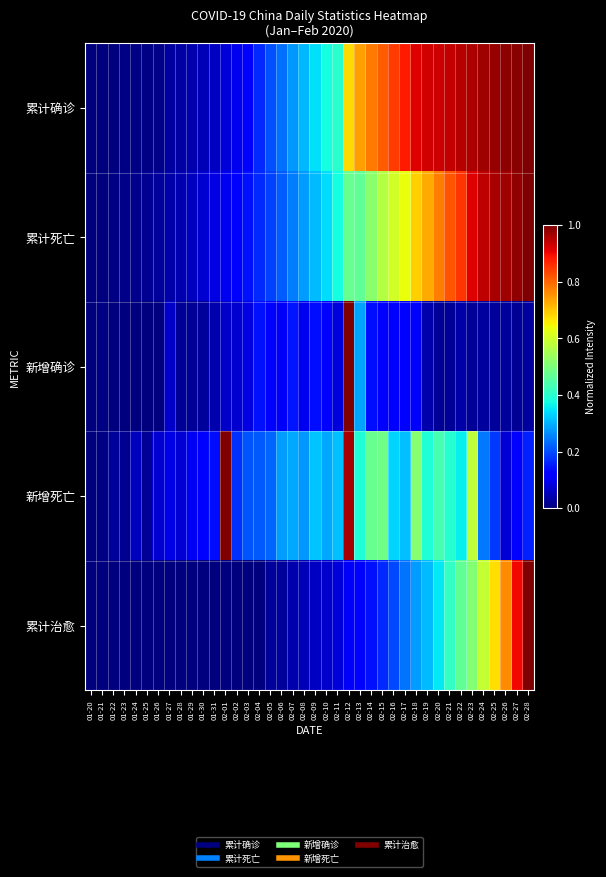

Reading left to right, transcribe all the data shown in this chart.

累计确诊: 01-20=0.0	01-21=0.0	01-22=0.0	01-23=0.0	01-24=0.0	01-25=0.0	01-26=0.0	01-27=0.0	01-28=0.0	01-29=0.0	01-30=0.0	01-31=0.1	02-01=0.1	02-02=0.1	02-03=0.1	02-04=0.2	02-05=0.2	02-06=0.2	02-07=0.3	02-08=0.3	02-09=0.3	02-10=0.4	02-11=0.4	02-12=0.7	02-13=0.7	02-14=0.8	02-15=0.8	02-16=0.8	02-17=0.9	02-18=0.9	02-19=0.9	02-20=0.9	02-21=0.9	02-22=1.0	02-23=1.0	02-24=1.0	02-25=1.0	02-26=1.0	02-27=1.0	02-28=1.0
累计死亡: 01-20=0.0	01-21=0.0	01-22=0.0	01-23=0.0	01-24=0.0	01-25=0.0	01-26=0.0	01-27=0.0	01-28=0.0	01-29=0.1	01-30=0.1	01-31=0.1	02-01=0.1	02-02=0.1	02-03=0.1	02-04=0.2	02-05=0.2	02-06=0.2	02-07=0.2	02-08=0.3	02-09=0.3	02-10=0.3	02-11=0.4	02-12=0.5	02-13=0.5	02-14=0.5	02-15=0.6	02-16=0.6	02-17=0.6	02-18=0.7	02-19=0.7	02-20=0.8	02-21=0.8	02-22=0.9	02-23=0.9	02-24=0.9	02-25=1.0	02-26=1.0	02-27=1.0	02-28=1.0
新增确诊: 01-20=0.0	01-21=0.0	01-22=0.0	01-23=0.0	01-24=0.0	01-25=0.0	01-26=0.0	01-27=0.1	01-28=0.0	01-29=0.0	01-30=0.0	01-31=0.0	02-01=0.1	02-02=0.1	02-03=0.1	02-04=0.1	02-05=0.1	02-06=0.1	02-07=0.1	02-08=0.1	02-09=0.1	02-10=0.1	02-11=0.1	02-12=1.0	02-13=0.3	02-14=0.1	02-15=0.1	02-16=0.1	02-17=0.1	02-18=0.1	02-19=0.0	02-20=0.0	02-21=0.0	02-22=0.0	02-23=0.0	02-24=0.0	02-25=0.0	02-26=0.0	02-27=0.0	02-28=0.0
新增死亡: 01-20=0.0	01-21=0.0	01-22=0.0	01-23=0.0	01-24=0.1	01-25=0.0	01-26=0.1	01-27=0.1	01-28=0.1	01-29=0.1	01-30=0.1	01-31=0.1	02-01=1.0	02-02=0.2	02-03=0.2	02-04=0.2	02-05=0.2	02-06=0.3	02-07=0.3	02-08=0.3	02-09=0.3	02-10=0.3	02-11=0.3	02-12=1.0	02-13=0.4	02-14=0.5	02-15=0.5	02-16=0.3	02-17=0.3	02-18=0.5	02-19=0.4	02-20=0.4	02-21=0.4	02-22=0.4	02-23=0.6	02-24=0.2	02-25=0.2	02-26=0.1	02-27=0.1	02-28=0.2
累计治愈: 01-20=0.0	01-21=0.0	01-22=0.0	01-23=0.0	01-24=0.0	01-25=0.0	01-26=0.0	01-27=0.0	01-28=0.0	01-29=0.0	01-30=0.0	01-31=0.0	02-01=0.0	02-02=0.0	02-03=0.0	02-04=0.0	02-05=0.0	02-06=0.0	02-07=0.0	02-08=0.0	02-09=0.1	02-10=0.1	02-11=0.1	02-12=0.1	02-13=0.1	02-14=0.1	02-15=0.2	02-16=0.2	02-17=0.2	02-18=0.3	02-19=0.3	02-20=0.4	02-21=0.4	02-22=0.5	02-23=0.5	02-24=0.6	02-25=0.7	02-26=0.8	02-27=0.9	02-28=1.0